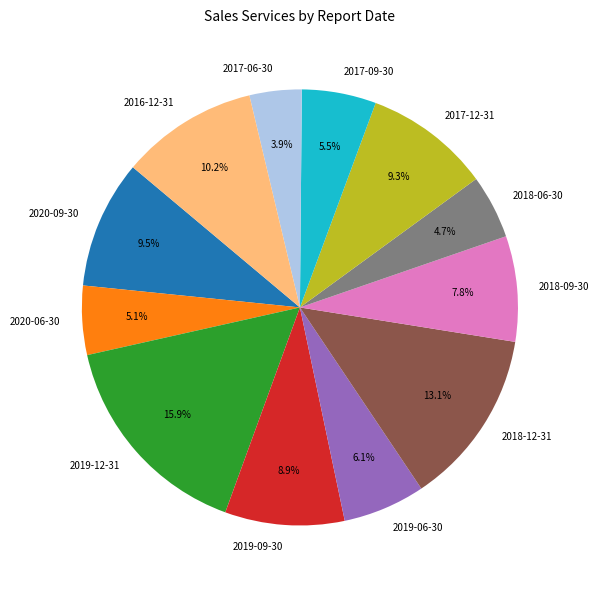

What percentage is NOT represented by 2016-12-31?

89.8%